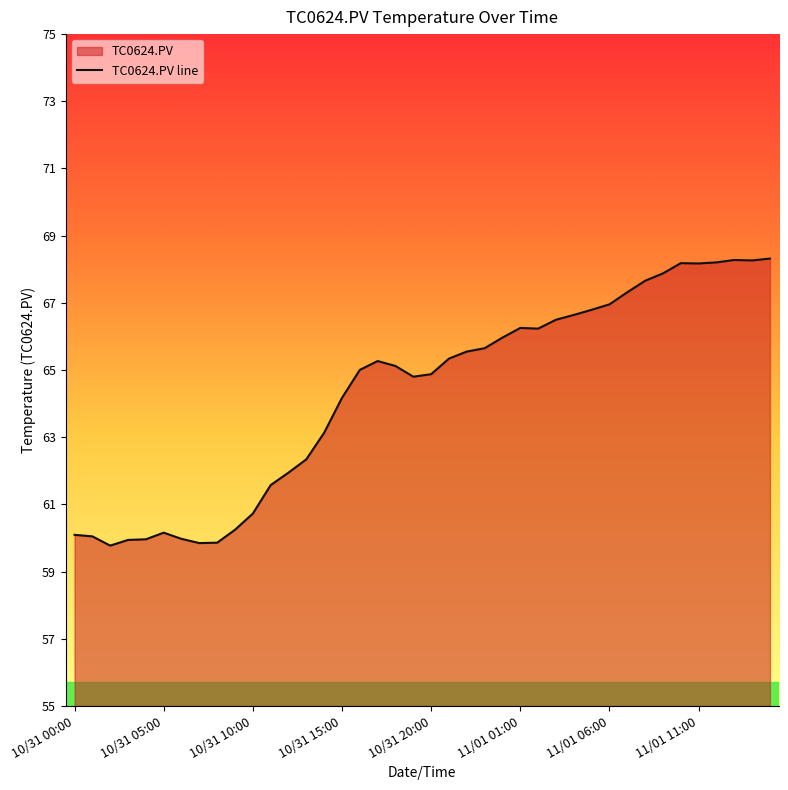

Rank the categories by value from lowest to highest.

10/31 02:00, 10/31 07:00, 10/31 08:00, 10/31 03:00, 10/31 04:00, 10/31 06:00, 10/31 01:00, 10/31 00:00, 10/31 05:00, 10/31 09:00, 10/31 10:00, 10/31 11:00, 10/31 12:00, 10/31 13:00, 10/31 14:00, 10/31 15:00, 10/31 19:00, 10/31 20:00, 10/31 16:00, 10/31 18:00, 10/31 17:00, 10/31 21:00, 10/31 22:00, 10/31 23:00, 11/01 00:00, 11/01 02:00, 11/01 01:00, 11/01 03:00, 11/01 04:00, 11/01 05:00, 11/01 06:00, 11/01 07:00, 11/01 08:00, 11/01 09:00, 11/01 11:00, 11/01 10:00, 11/01 12:00, 11/01 14:00, 11/01 13:00, 11/01 15:00